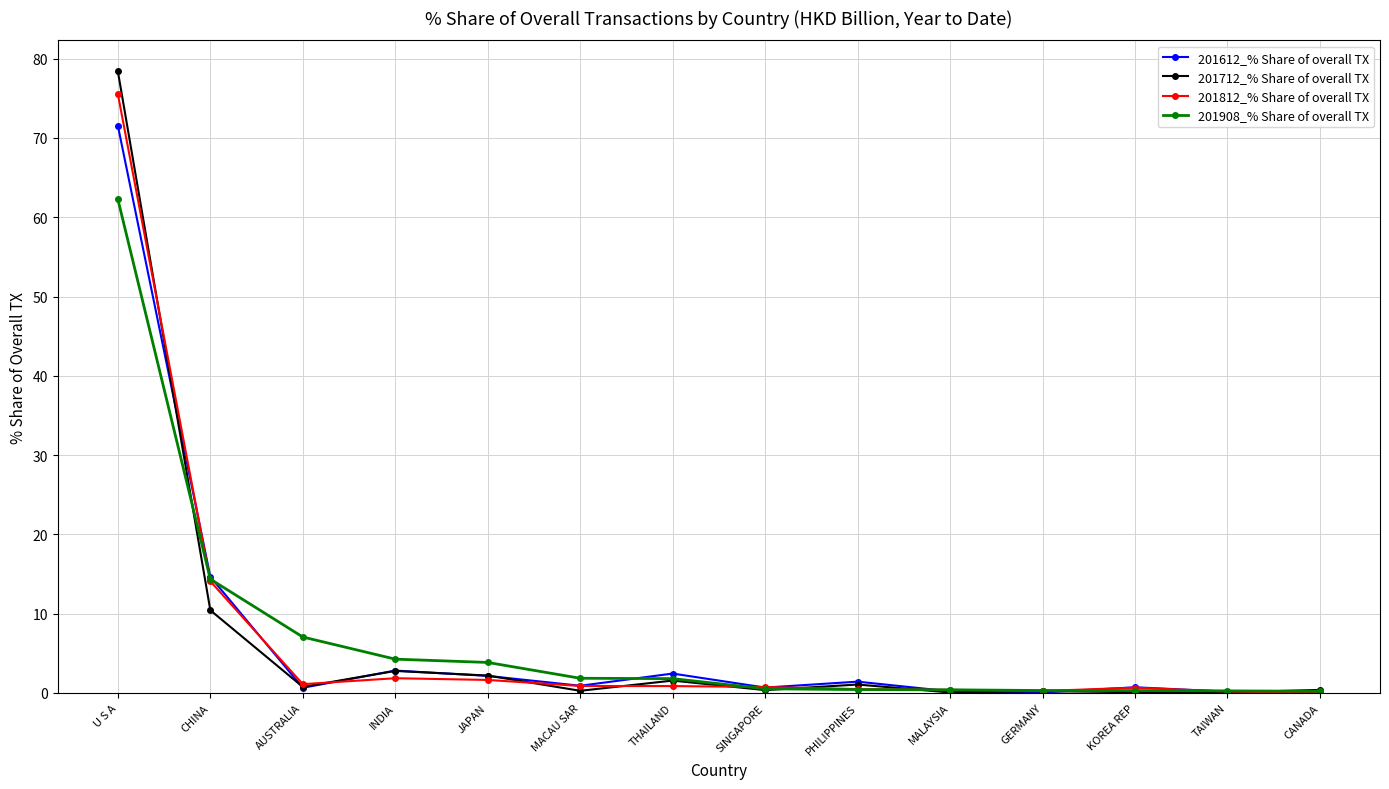

What is the value of the 201812_% Share of overall TX point at the 1st from the left?

75.5